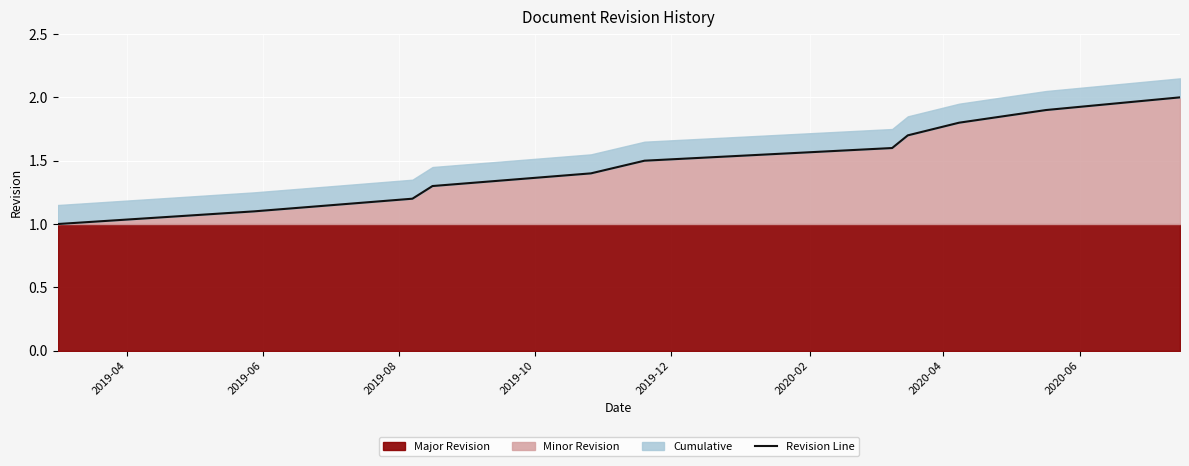

What is the highest value of the Minor Revision series?

2.0